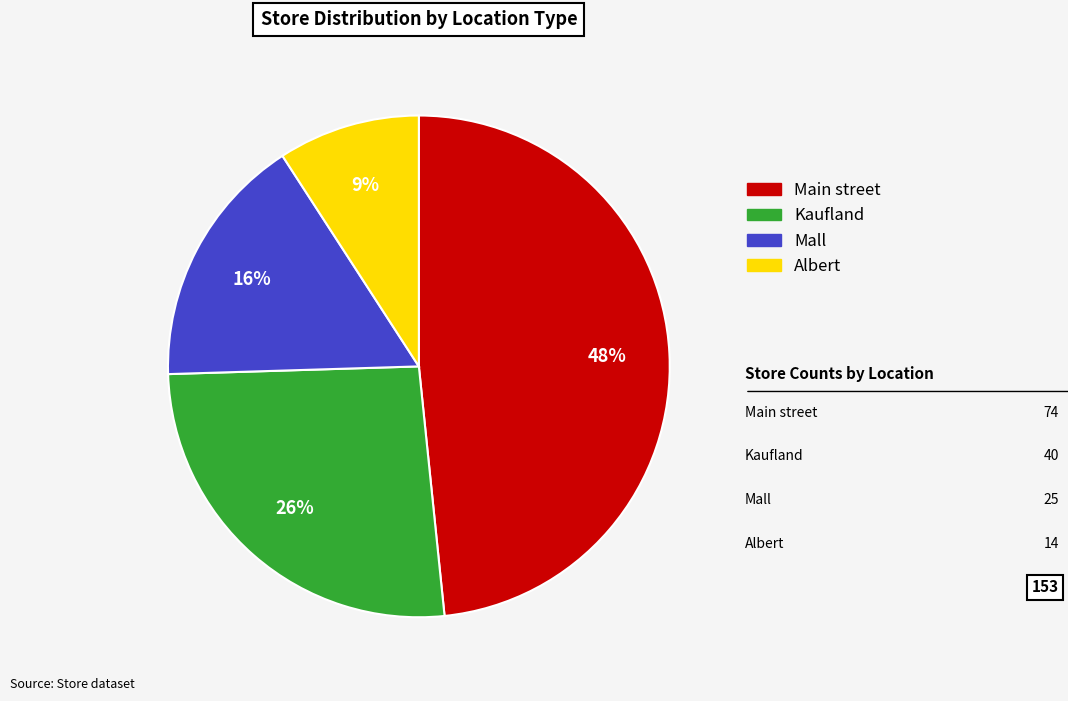

Do Kaufland and Mall together represent more than half of the pie?

No